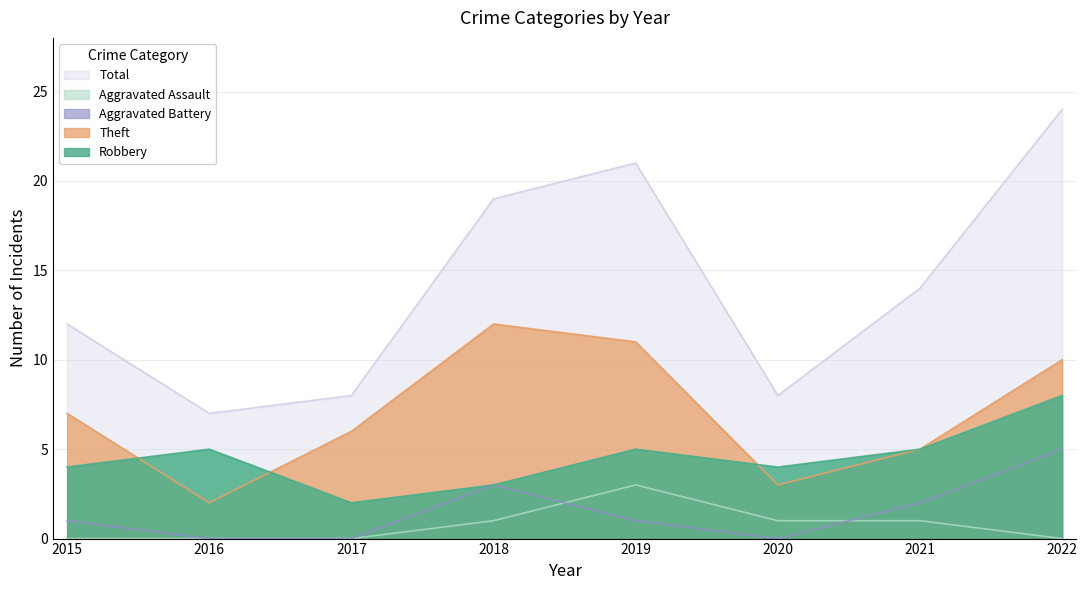

Where do Robbery and Theft first cross each other?

2015 and 2016